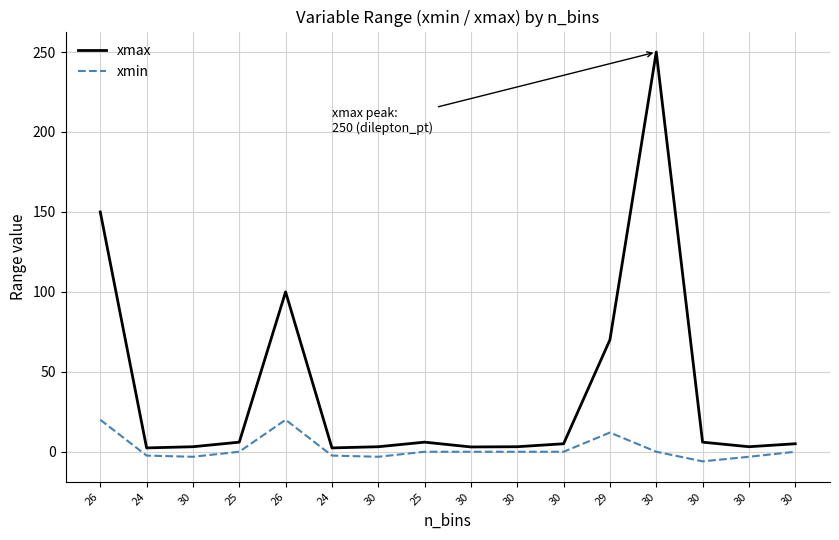

What is the label of the 9th point from the right?

25